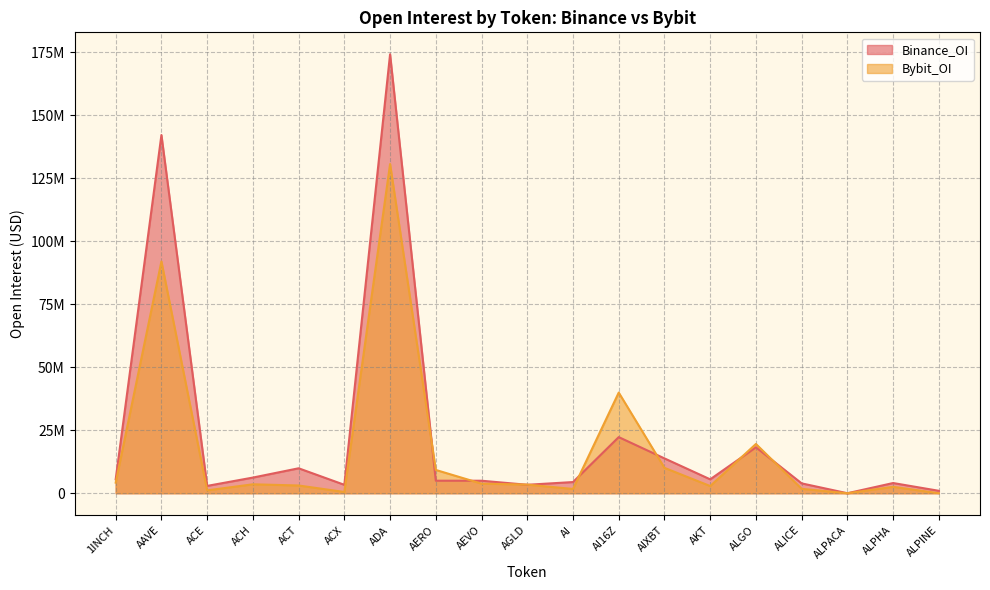

Reading left to right, list all the values displayed in this chart.

Binance_OI: 5549419	142225543	2913705	6222711	9910463	3349061	174289866	4976092	4968941	3362368	4442710	22286681	13835683	5526212	18239852	3917705	4082	4055958	968045
Bybit_OI: 4207878	92045907	1143636	3550685	3078381	497568	130707729	9250182	3809991	3427072	1699186	39967578	10081164	2860536	19565059	1753790	0	2550565	0